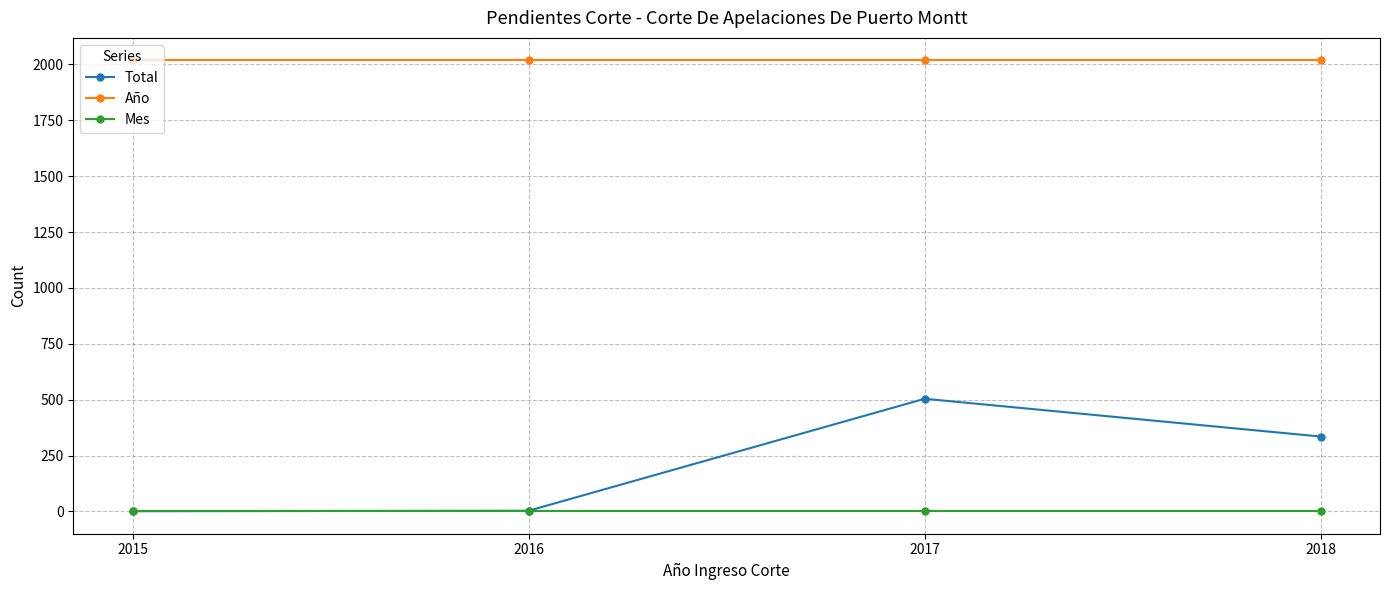

Rank the series by their maximum value, from lowest to highest.

Mes, Total, Año